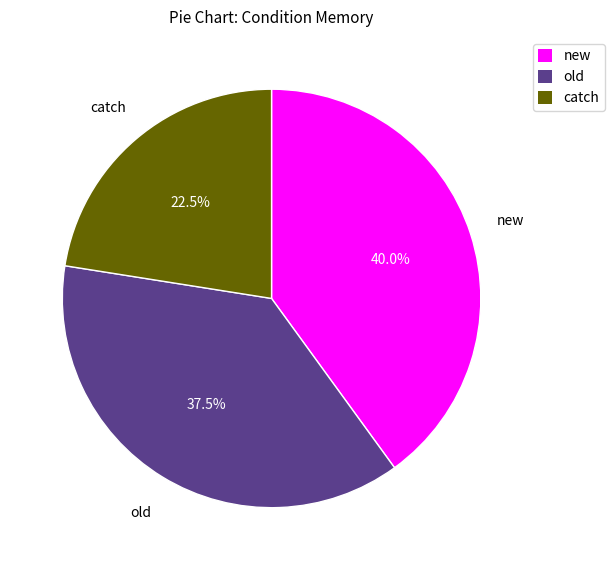

What is the ratio of the value at new to the value at old?

1.1